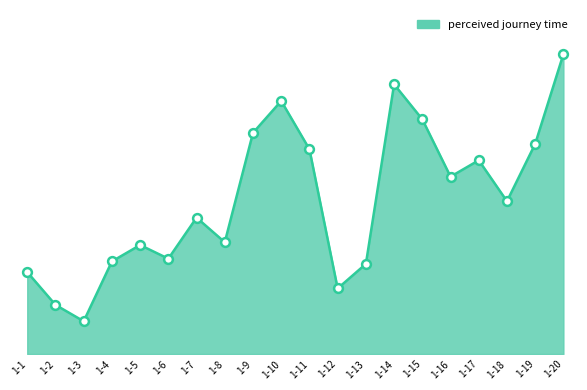

Between 1-7 and 1-5, which is larger?

1-7